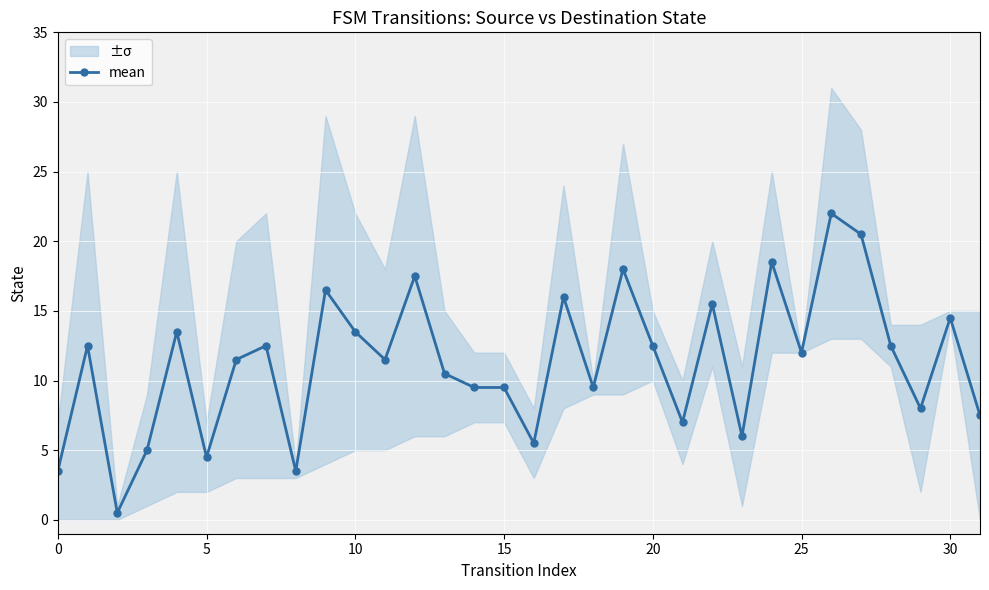

Approximately how many times larger is the value at 10 compared to 11?

1.2